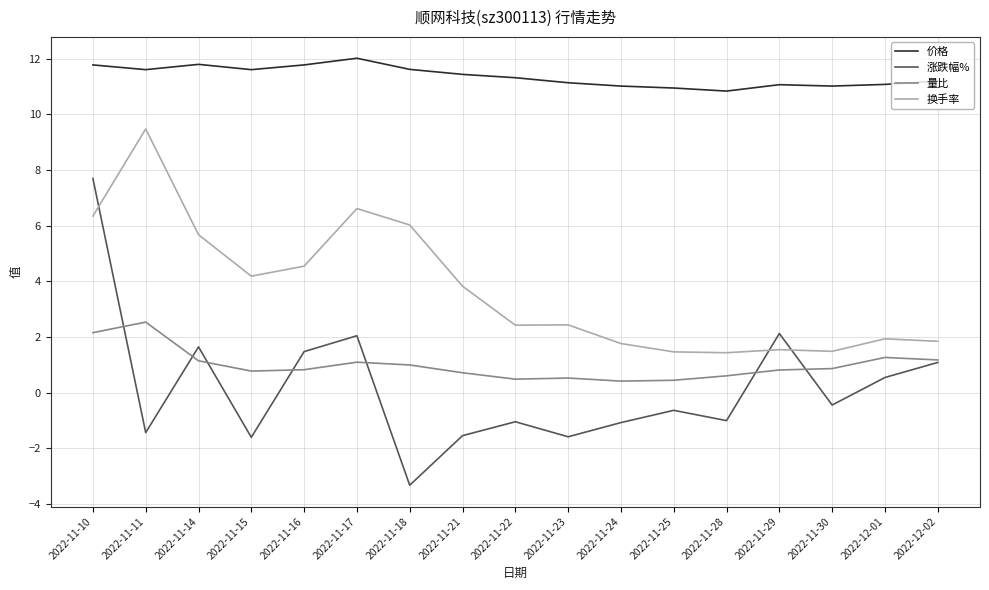

What is the difference between the 量比 values at 2022-12-01 and 2022-11-17?

0.2